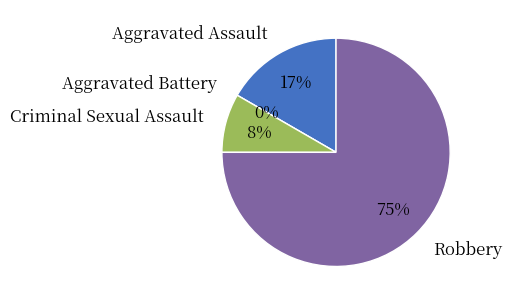

How many slices are in this pie chart?

4